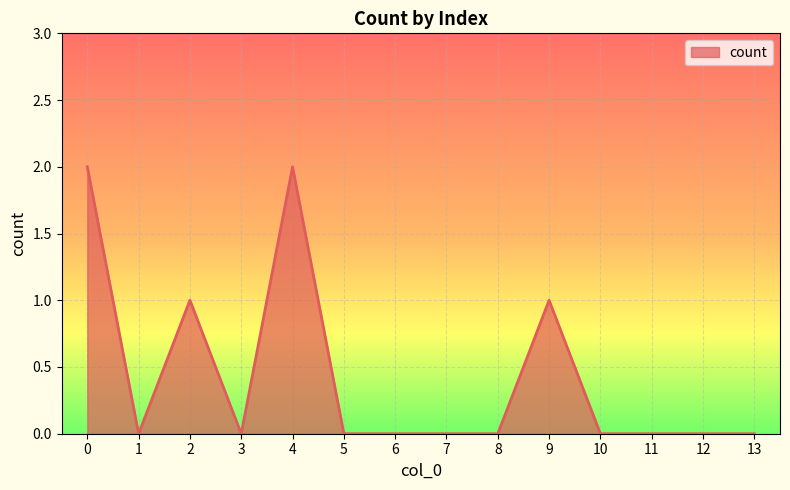

How many series are shown in this chart?

1